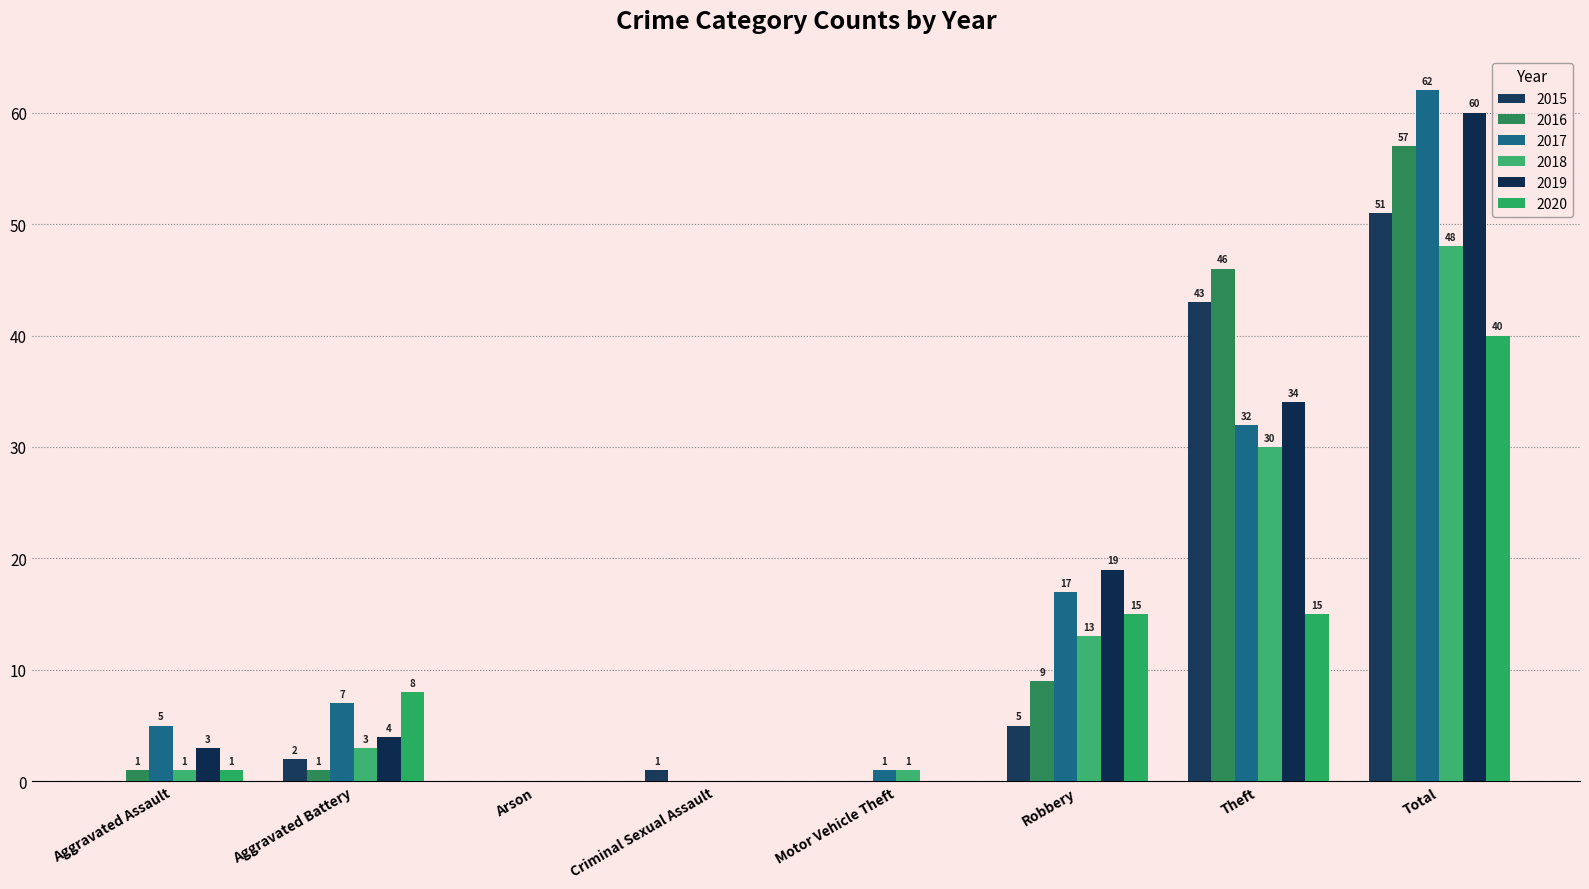

Rank the categories by 2017 value from lowest to highest.

Arson, Criminal Sexual Assault, Motor Vehicle Theft, Aggravated Assault, Aggravated Battery, Robbery, Theft, Total